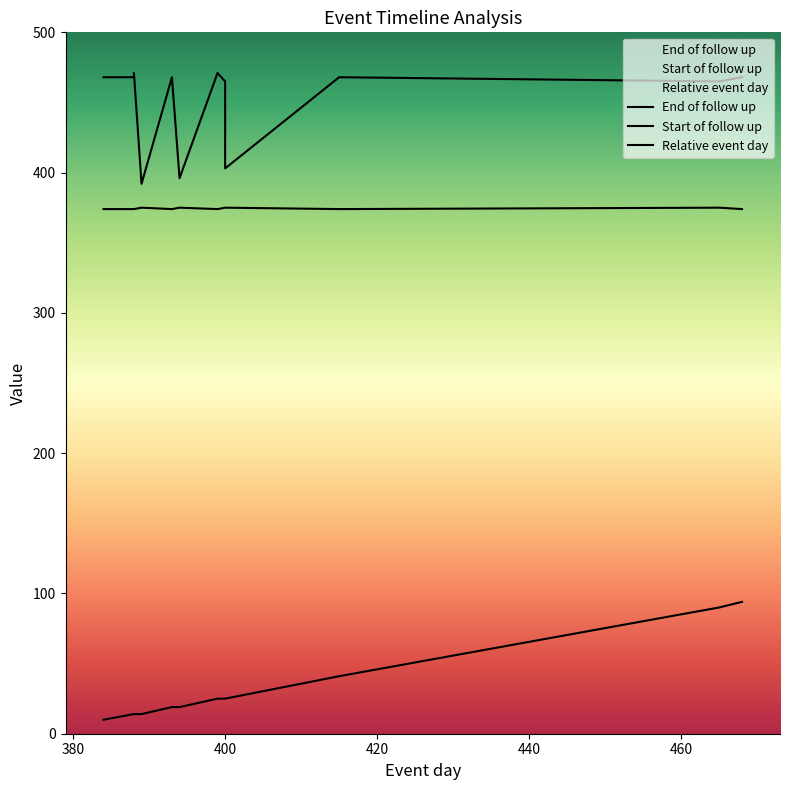

How many categories are shown in the chart?

14